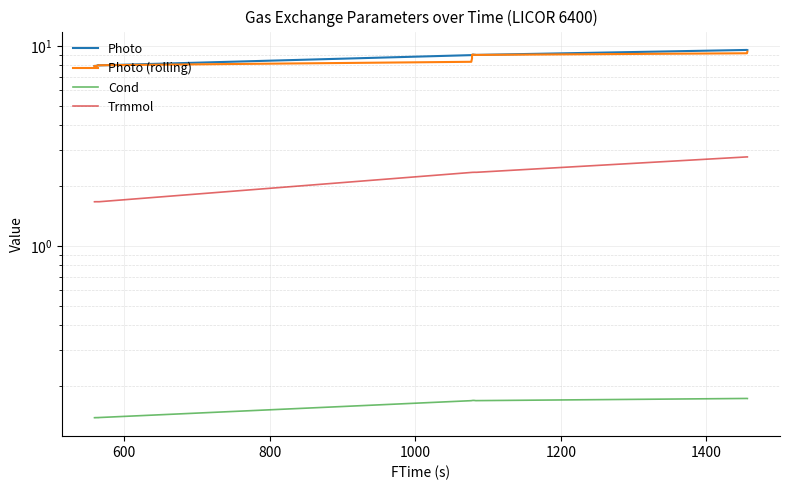

Reading right to left, what are all the values shown in this chart?

Photo: 9.5	9.5	9.0	9.0	9.0	9.0	9.0	9.0	9.0	9.0	9.0	9.0	9.0	9.0	9.0	9.0	9.0	8.0	8.0	8.0	8.0	8.0	8.0	8.0	8.0	7.9	7.9	7.9	7.9	7.9	7.9	7.9
Photo (rolling): 9.4	9.2	9.0	9.0	9.0	9.0	9.0	9.0	9.0	9.0	9.0	9.0	9.0	9.0	9.0	8.7	8.3	8.0	8.0	8.0	8.0	8.0	8.0	7.9	7.9	7.9	7.9	7.9	7.9	7.9	7.9	7.9
Cond: 0.2	0.2	0.2	0.2	0.2	0.2	0.2	0.2	0.2	0.2	0.2	0.2	0.2	0.2	0.2	0.2	0.2	0.1	0.1	0.1	0.1	0.1	0.1	0.1	0.1	0.1	0.1	0.1	0.1	0.1	0.1	0.1
Trmmol: 2.8	2.8	2.3	2.3	2.3	2.3	2.3	2.3	2.3	2.3	2.3	2.3	2.3	2.3	2.3	2.3	2.3	1.7	1.7	1.7	1.7	1.7	1.7	1.7	1.7	1.7	1.7	1.7	1.7	1.7	1.7	1.7